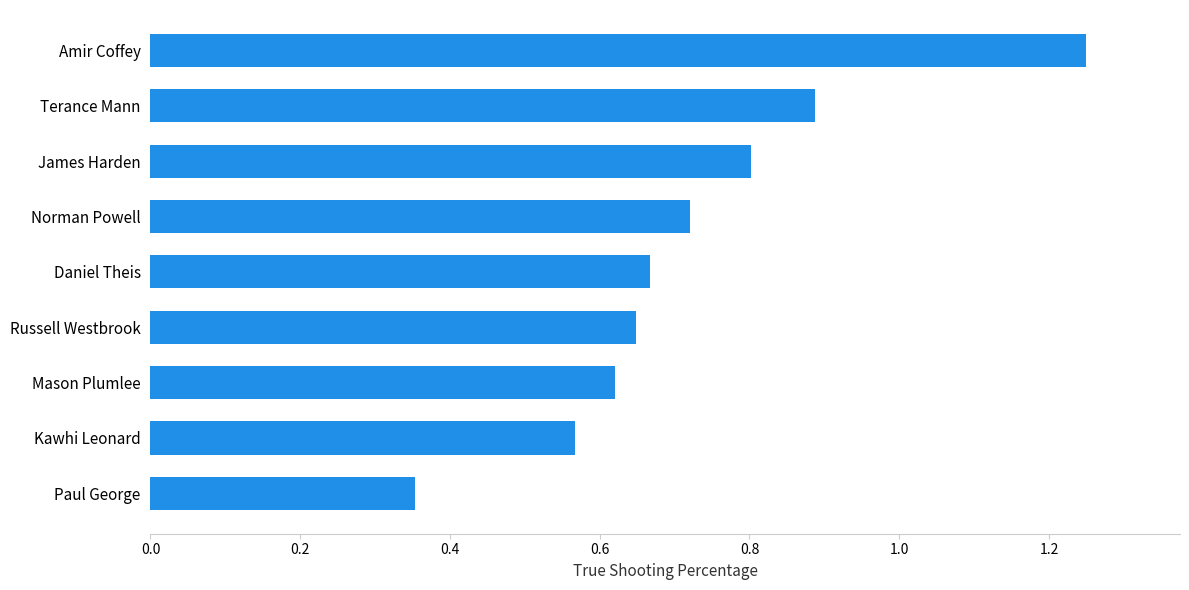

Which label corresponds to the largest value in the chart?

Amir Coffey